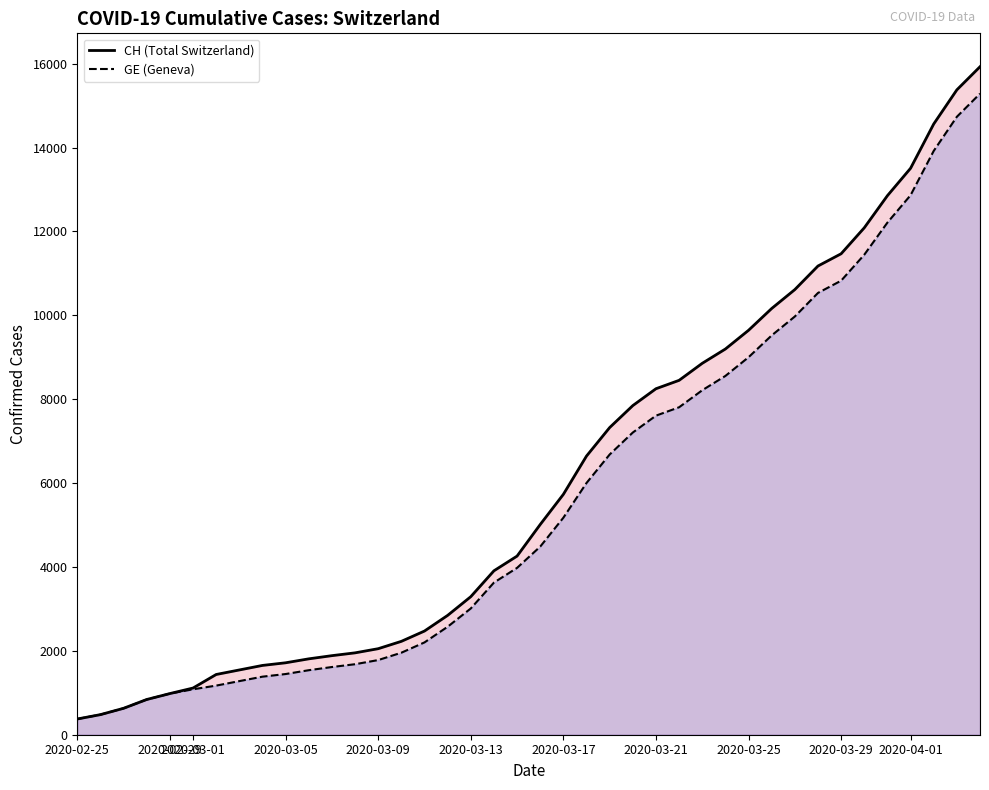

What is the value of the CH point at the 20th from the left?

4259